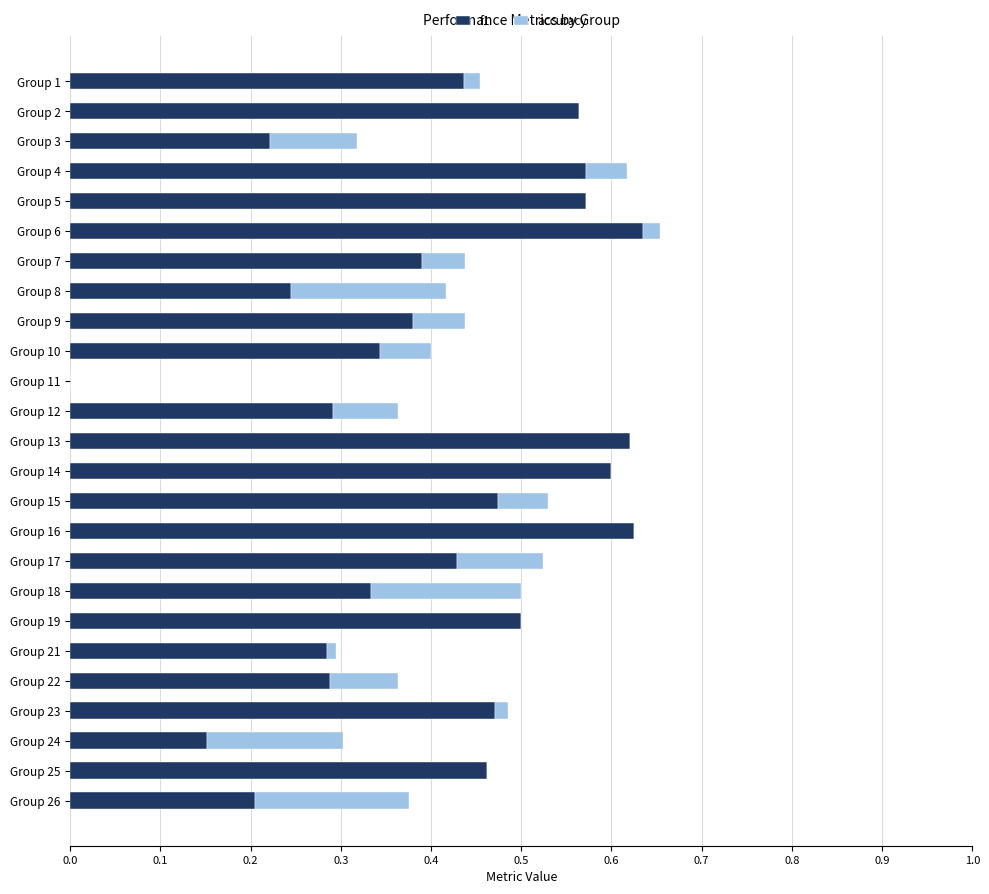

The value of f1 at Group 19 is 0.8. True or false?

False